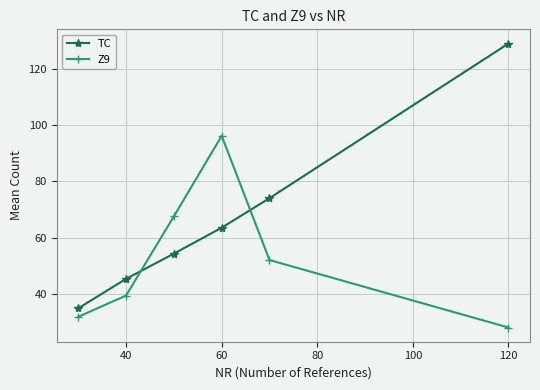

What is the minimum value for TC?

34.8